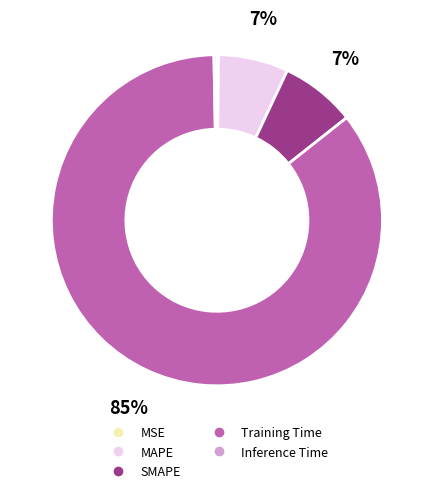

Combined, do MSE and Inference Time account for over 50%?

No